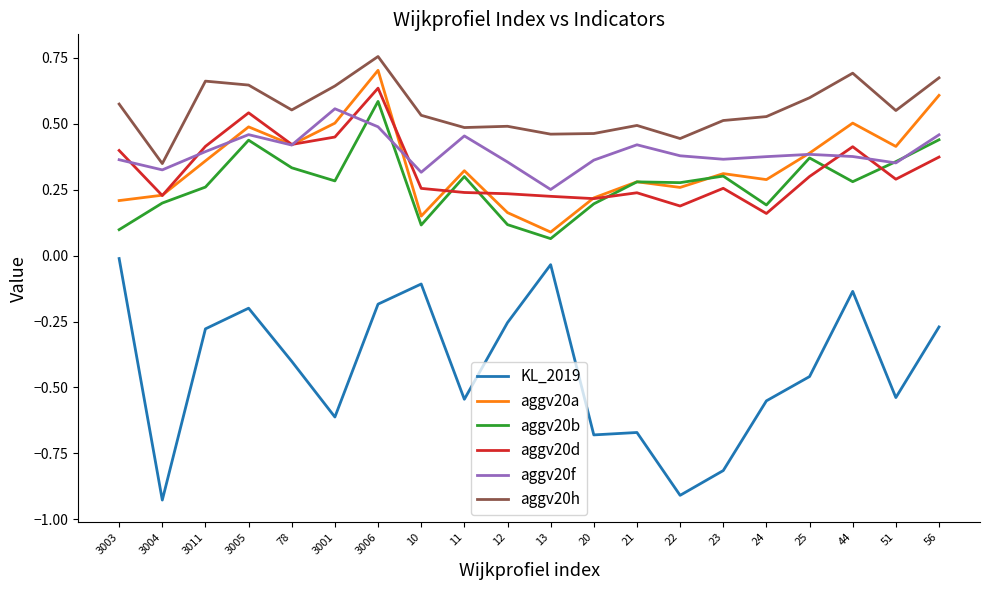

Between which two adjacent categories do aggv20d and aggv20b first intersect?

10 and 11